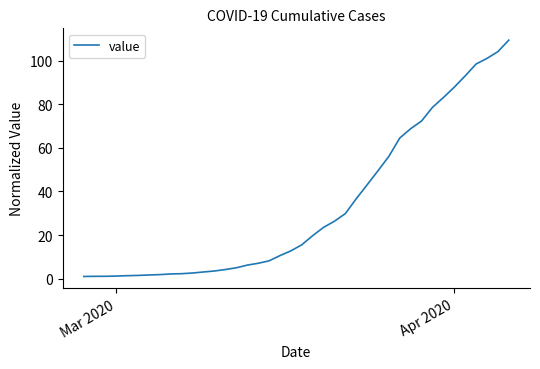

What is the maximum value shown in the chart?

109.4